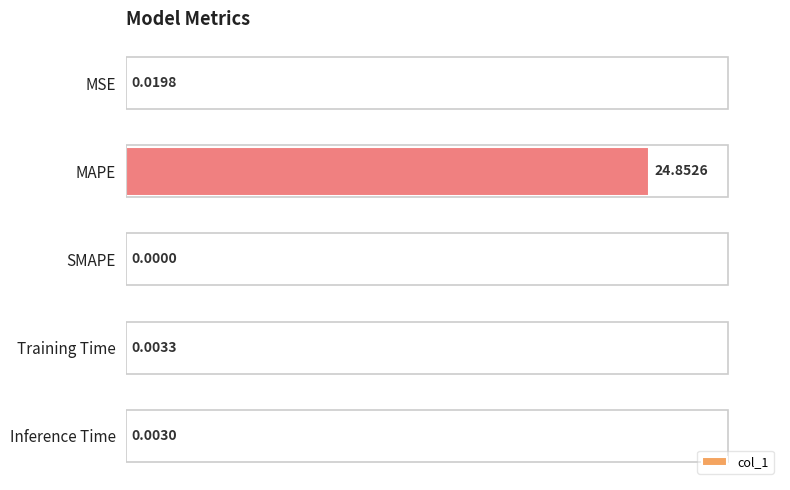

At which category does the chart reach its peak across all series?

MAPE